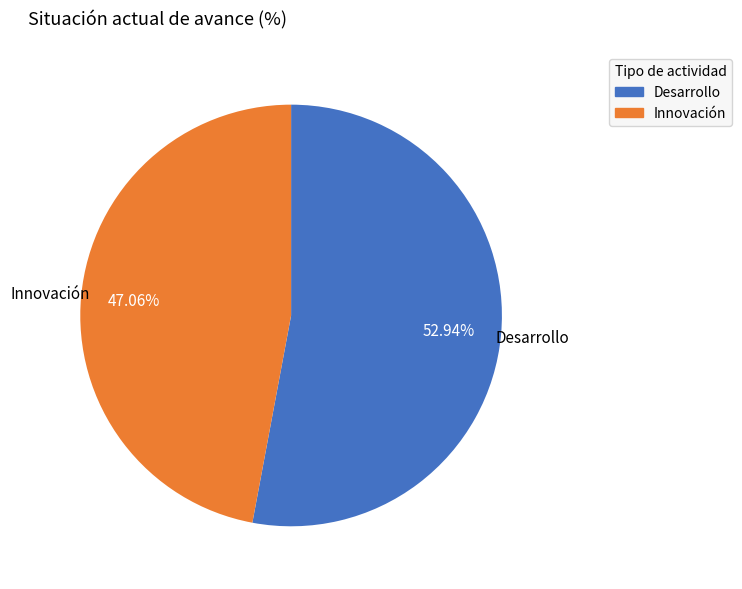

Is there a majority slice in this chart?

Yes